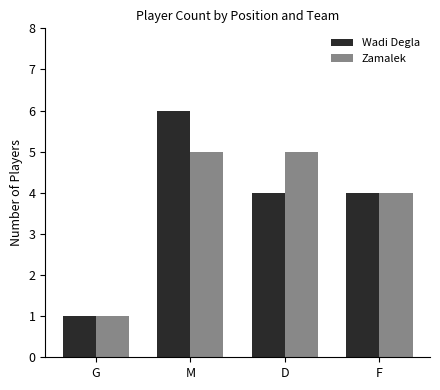

Reading left to right, what are all the values shown in this chart?

Wadi Degla: G=1	M=6	D=4	F=4
Zamalek: G=1	M=5	D=5	F=4